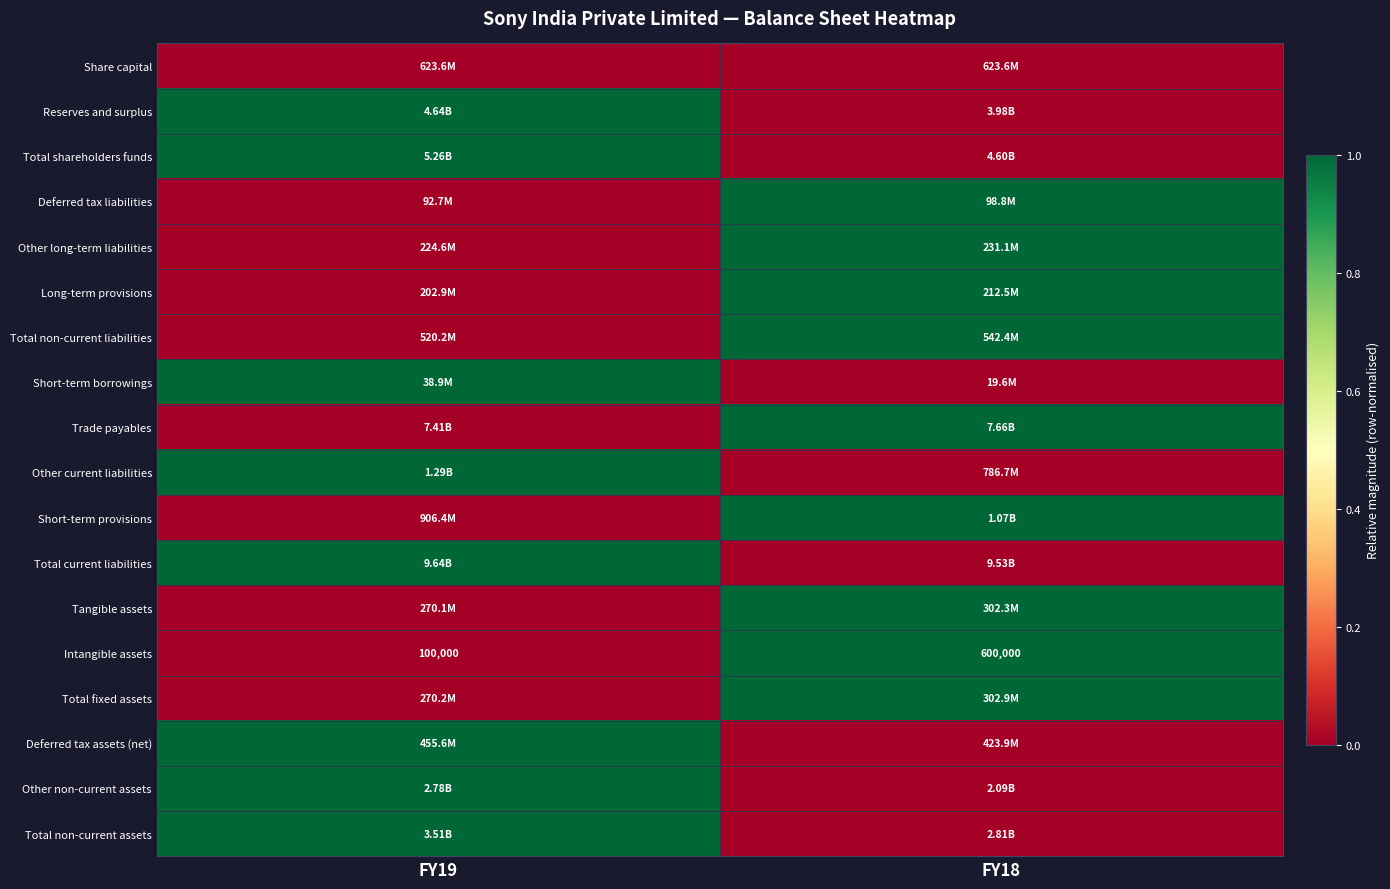

What is the sum of all Intangible assets values?

700000